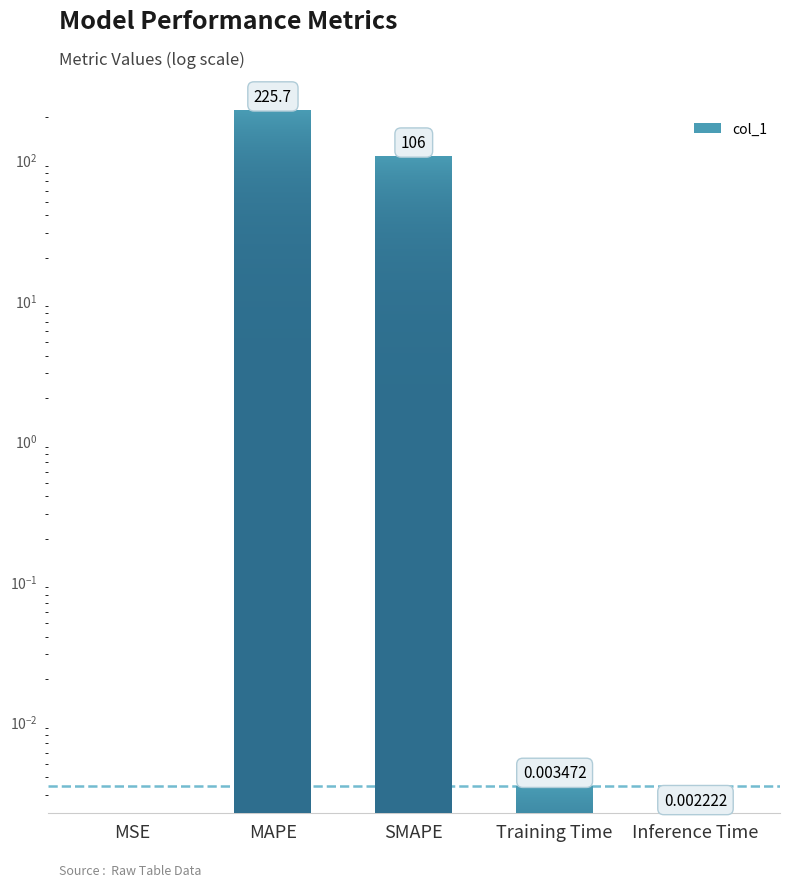

At which label is the value closest to 112?

SMAPE